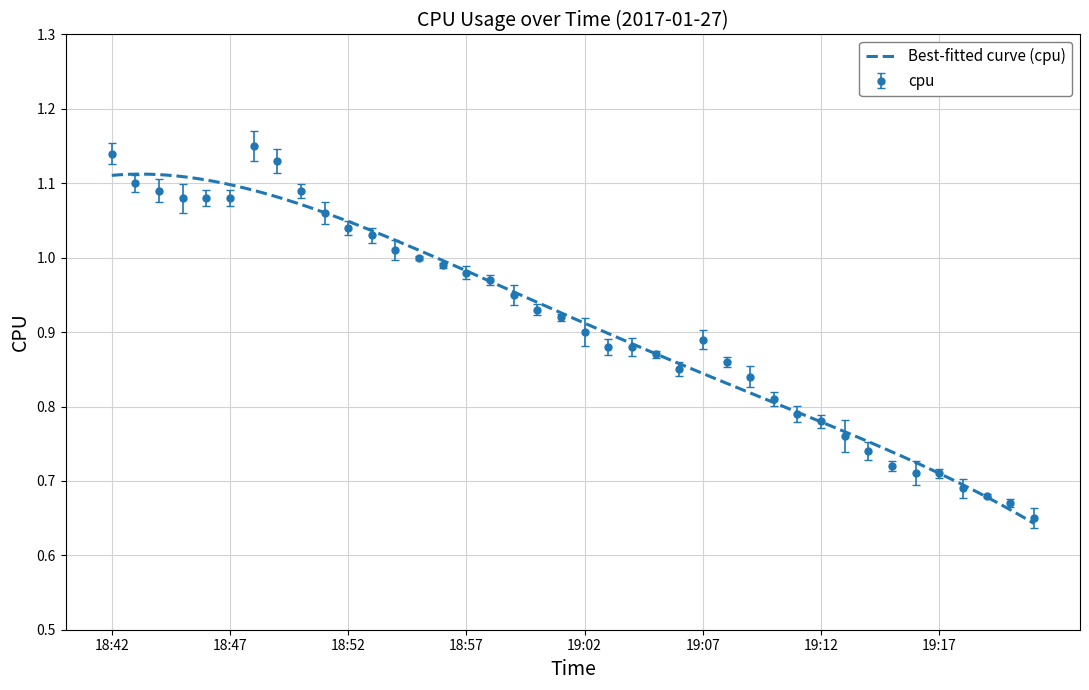

Is it true that the value at 19:15 is 0.2?

False